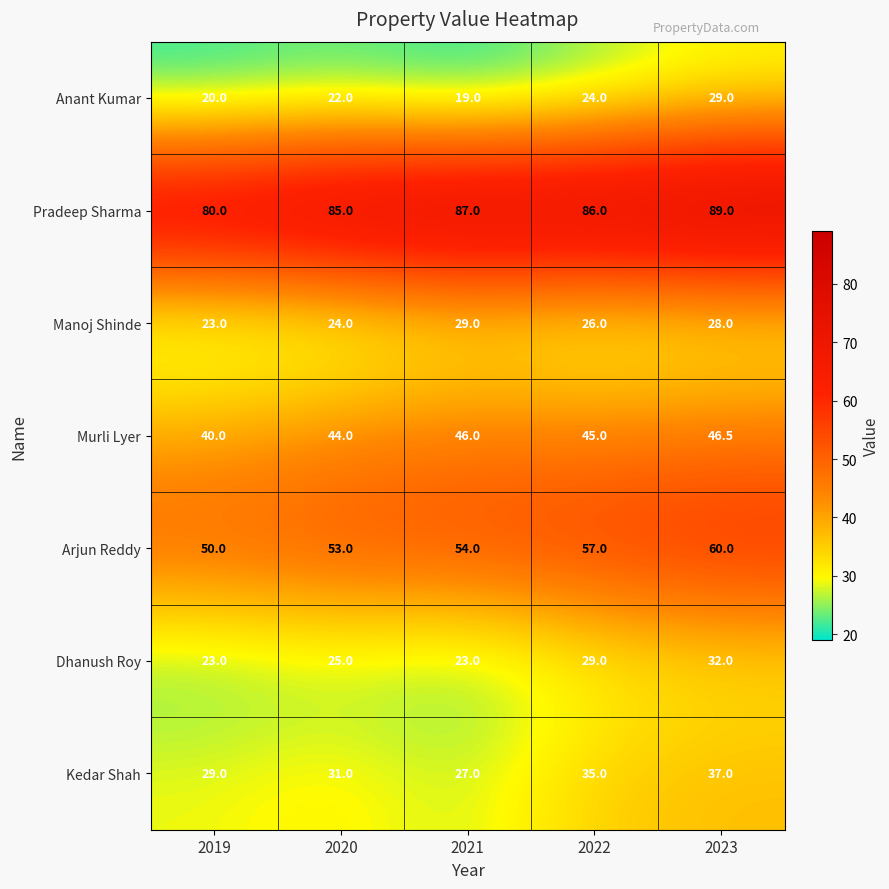

Between 2019 and 2023, which series saw the biggest shift?

Arjun Reddy